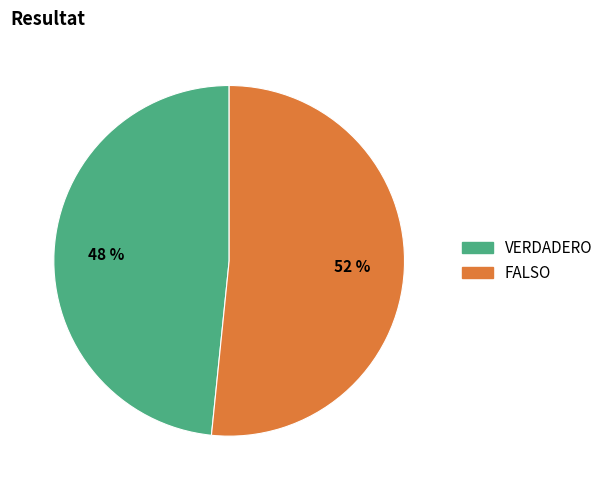

Is it true that VERDADERO is 38% of the pie?

False